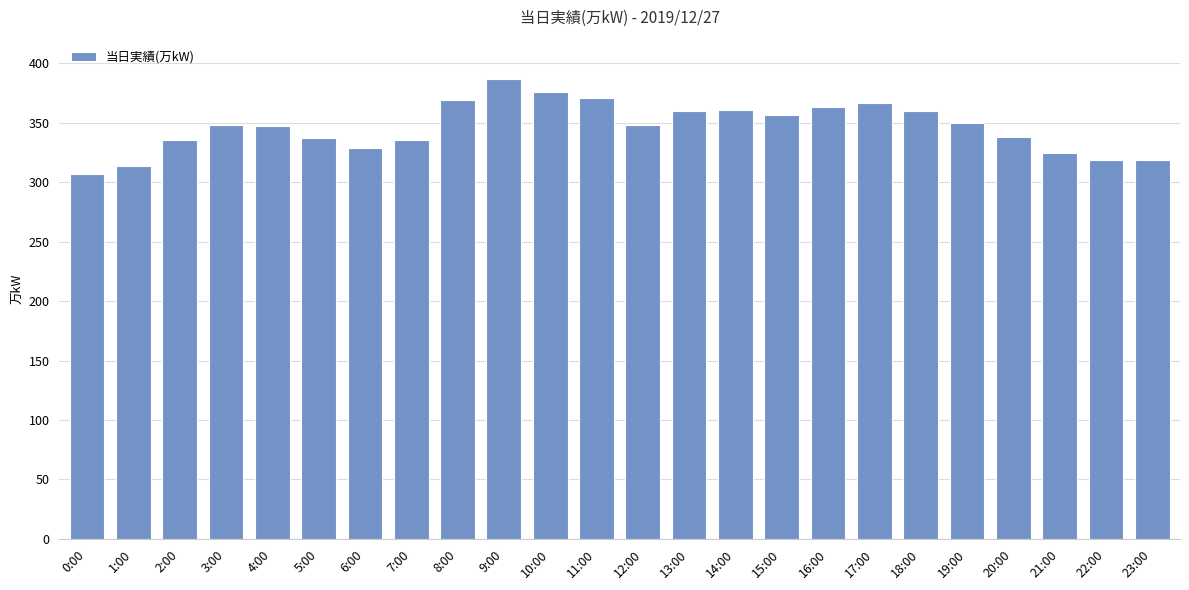

The chart shows a value of 350 at 19:00. True or false?

True